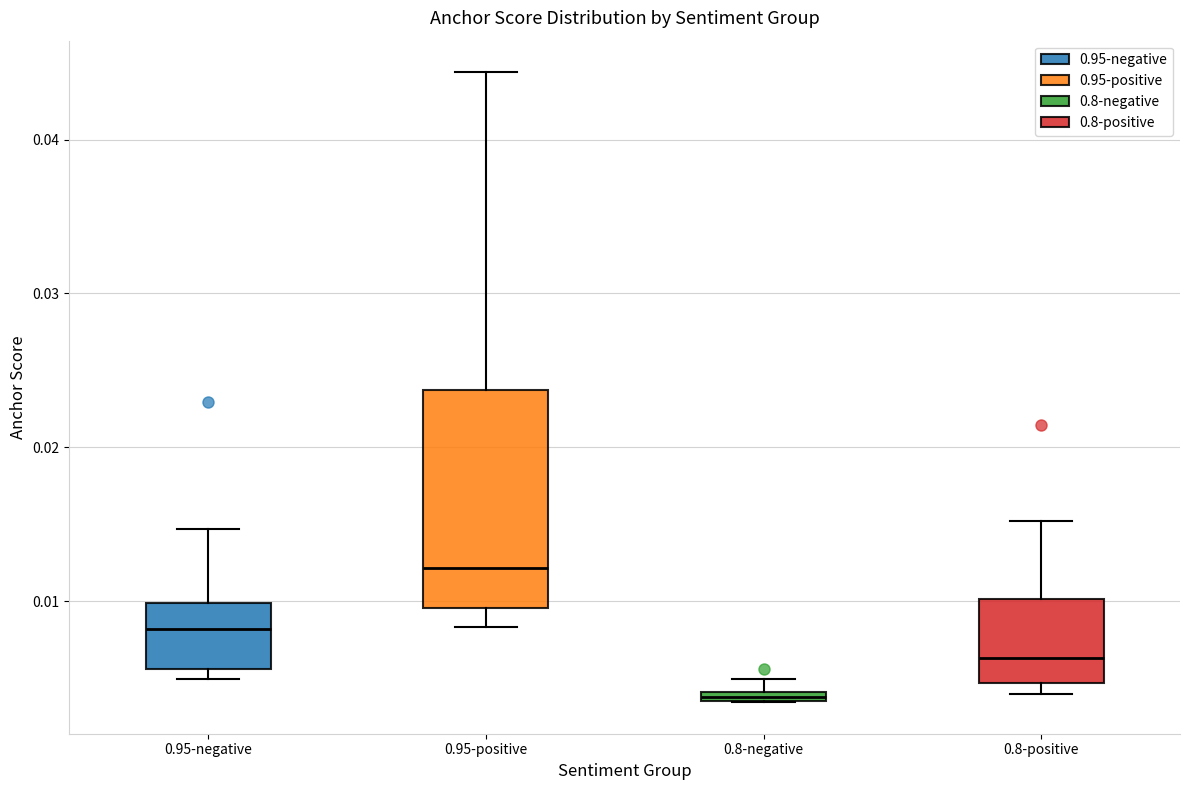

Which box is the tallest, from its lower edge to its upper edge?

0.95-positive